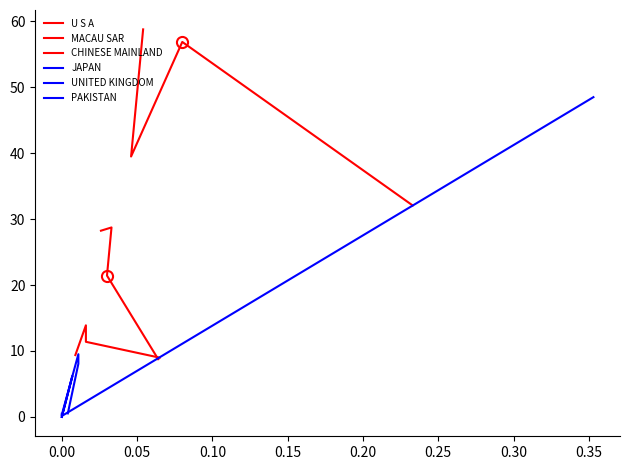

What is the difference between the maximum and second lowest values in the U S A series?

19.3